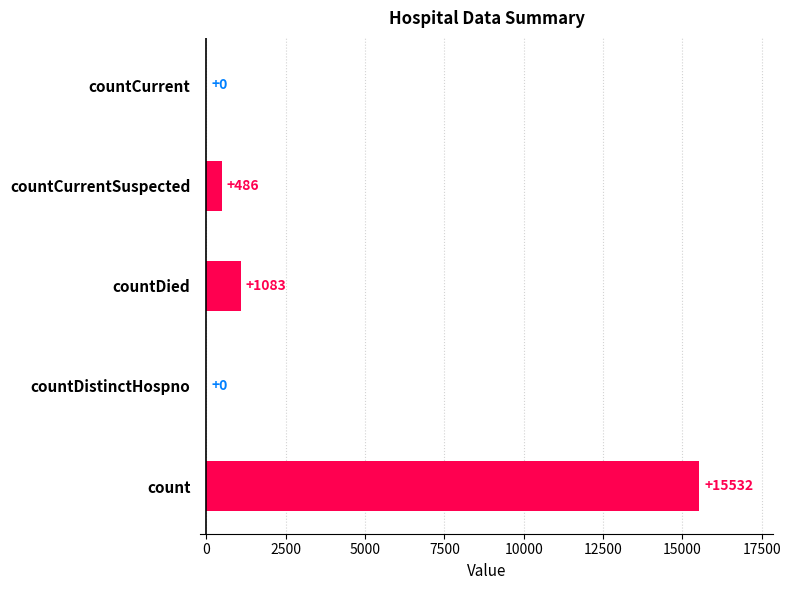

True or false: the data shows 1898 at countDied.

False